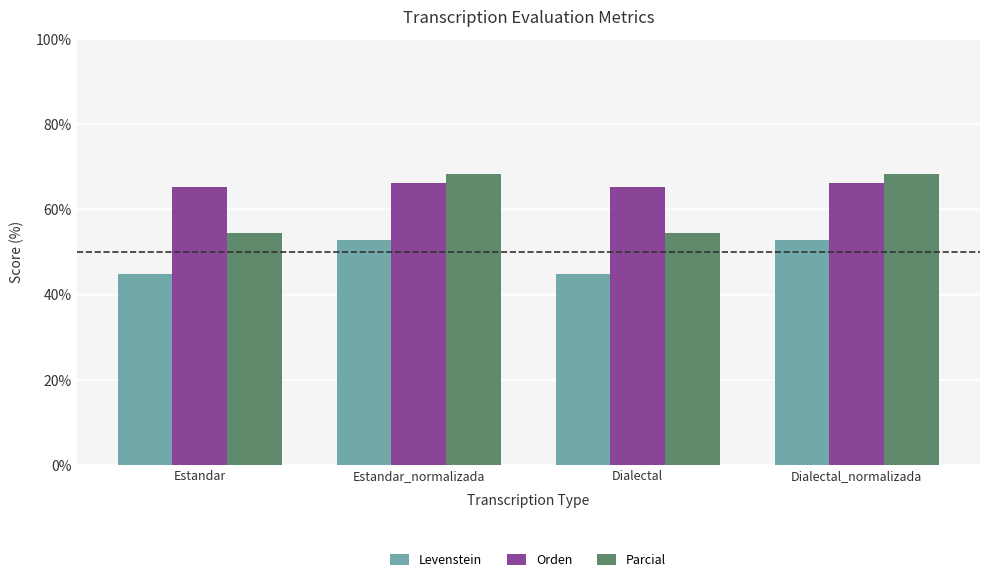

What is the minimum value for Levenstein?

44.7